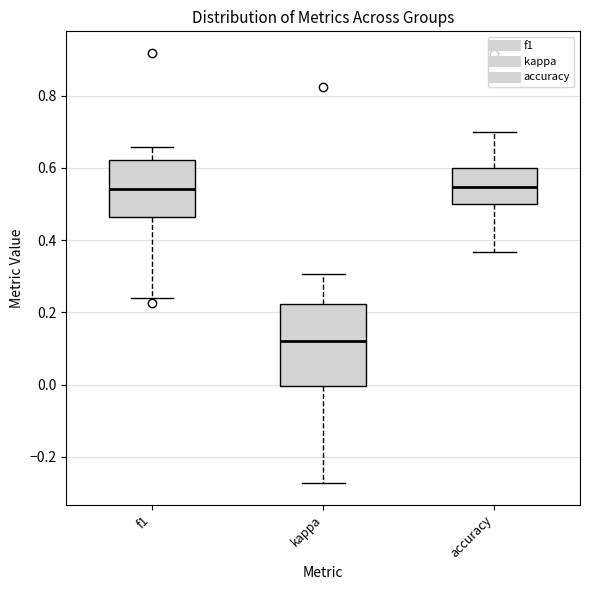

Reading left to right, transcribe this box plot: for each box, give where its median line is, the range the box spans, and where its two whiskers end, as read against the y-axis. The values are not printed on the chart, so give them approximately, as read against the axis.

f1: median 0.54, box 0.46 to 0.62, whiskers 0.24 to 0.66
kappa: median 0.12, box 0.00 to 0.22, whiskers -0.28 to 0.30
accuracy: median 0.54, box 0.50 to 0.60, whiskers 0.36 to 0.70